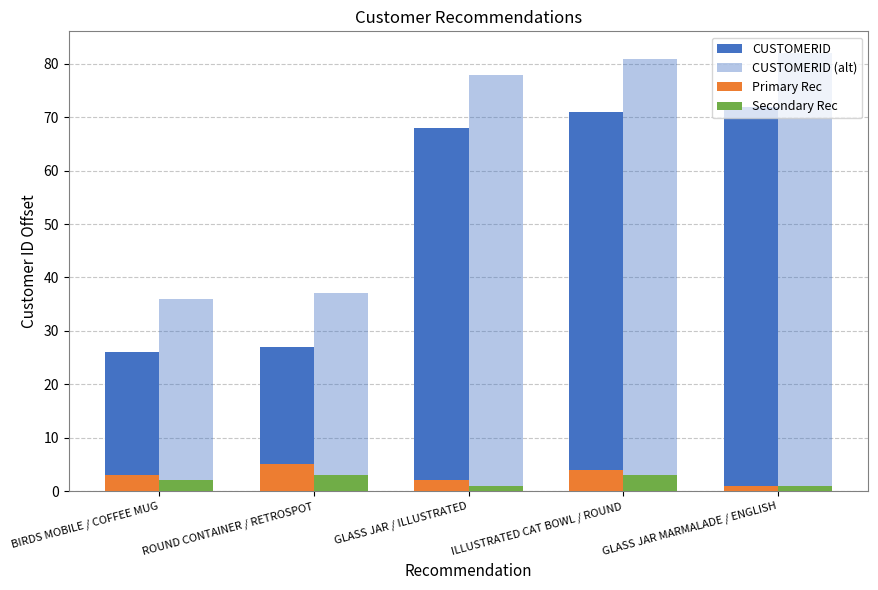

The CUSTOMERID series shows 127 at GLASS JAR MARMALADE / ENGLISH. True or false?

False